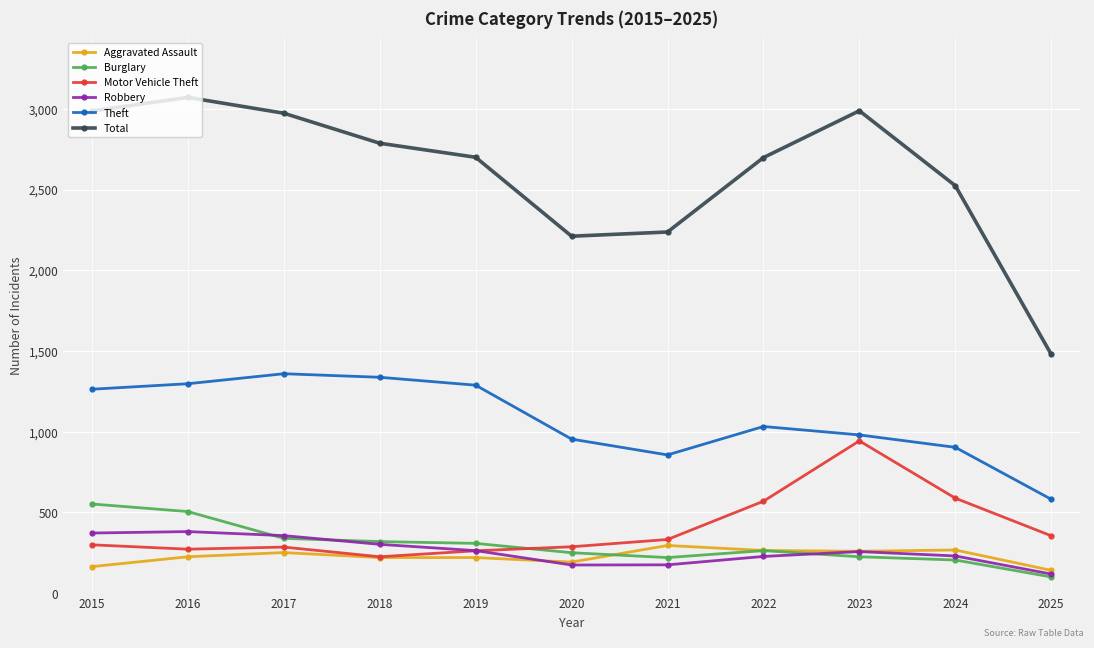

How many data points does each series have?

11